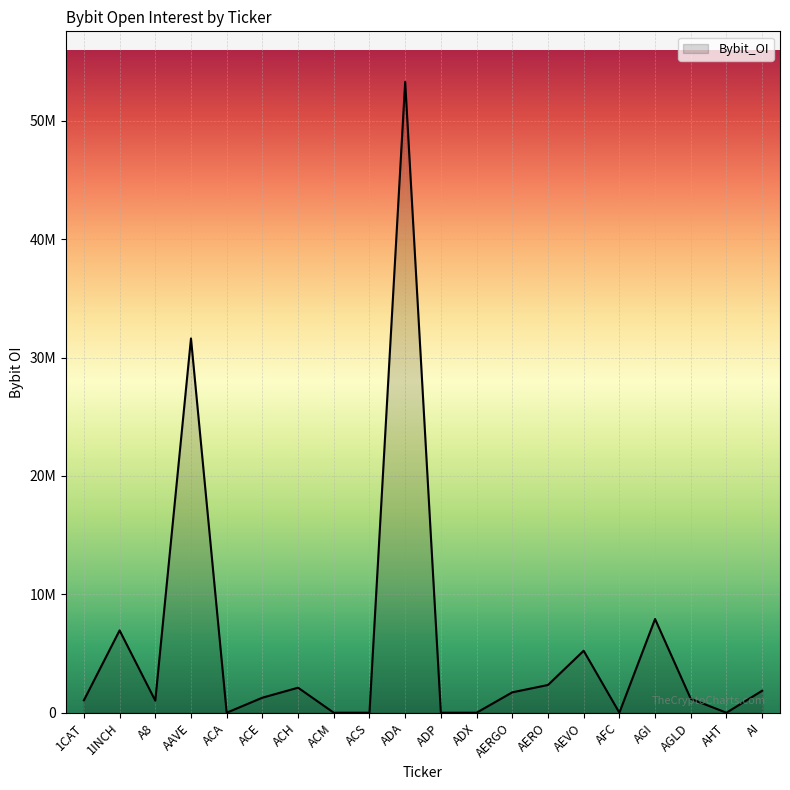

Does the chart have visible grid lines?

Yes